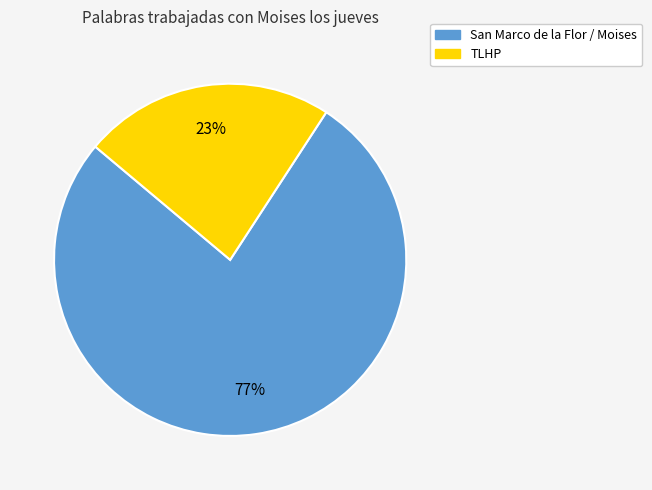

What percentage is the TLHP slice, to the nearest percent?

23%